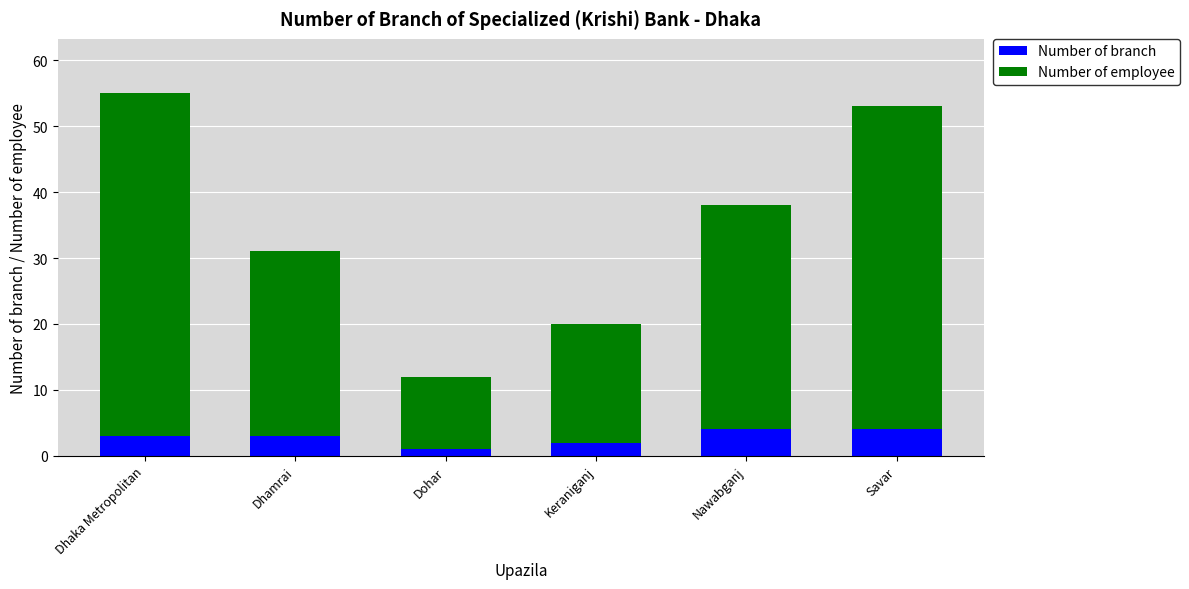

How many categories are shown in the chart?

6